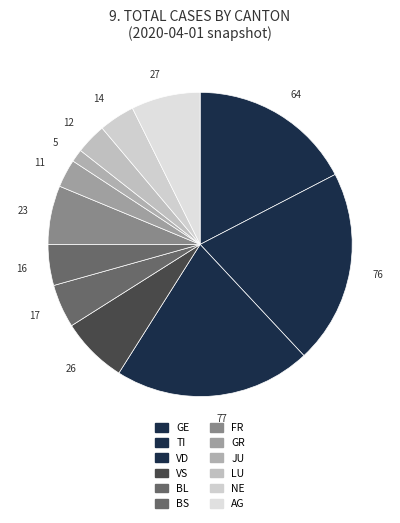

Count the number of slices in the pie.

12